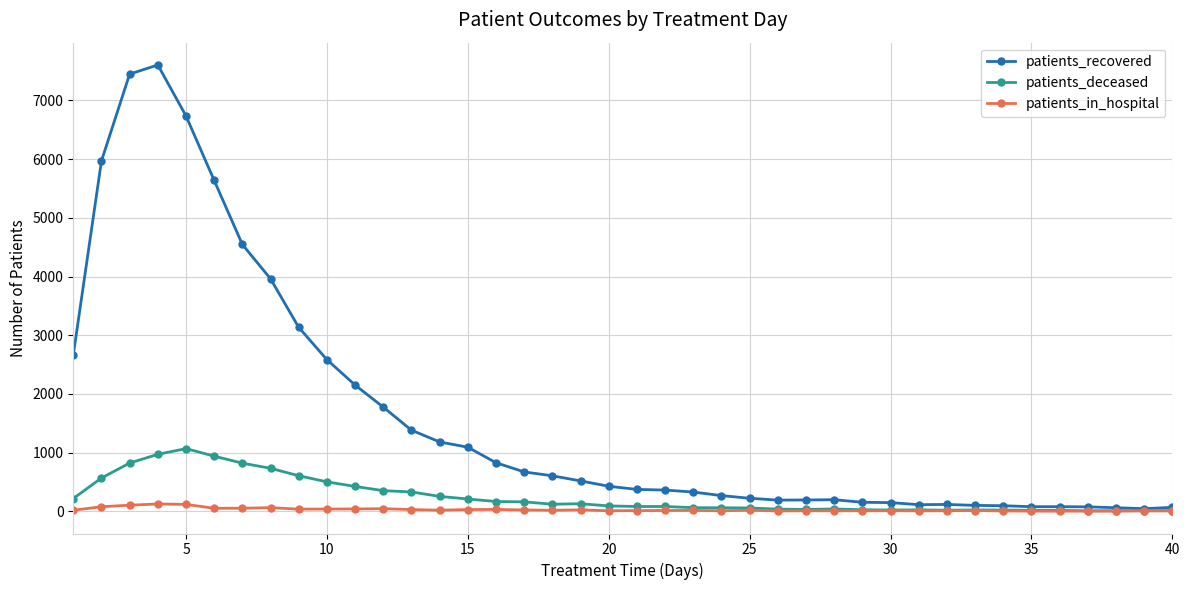

What is the maximum value shown in the chart?

7604